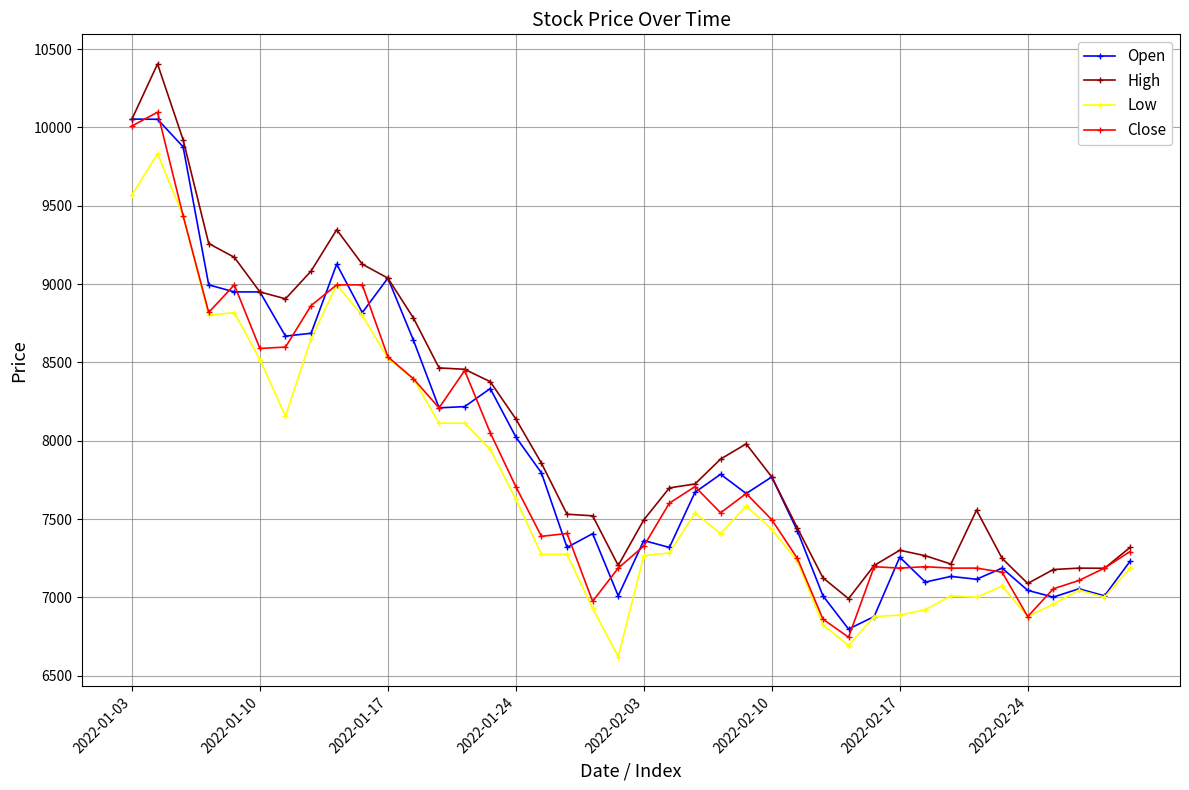

True or false: Close and Open cross at least once.

True